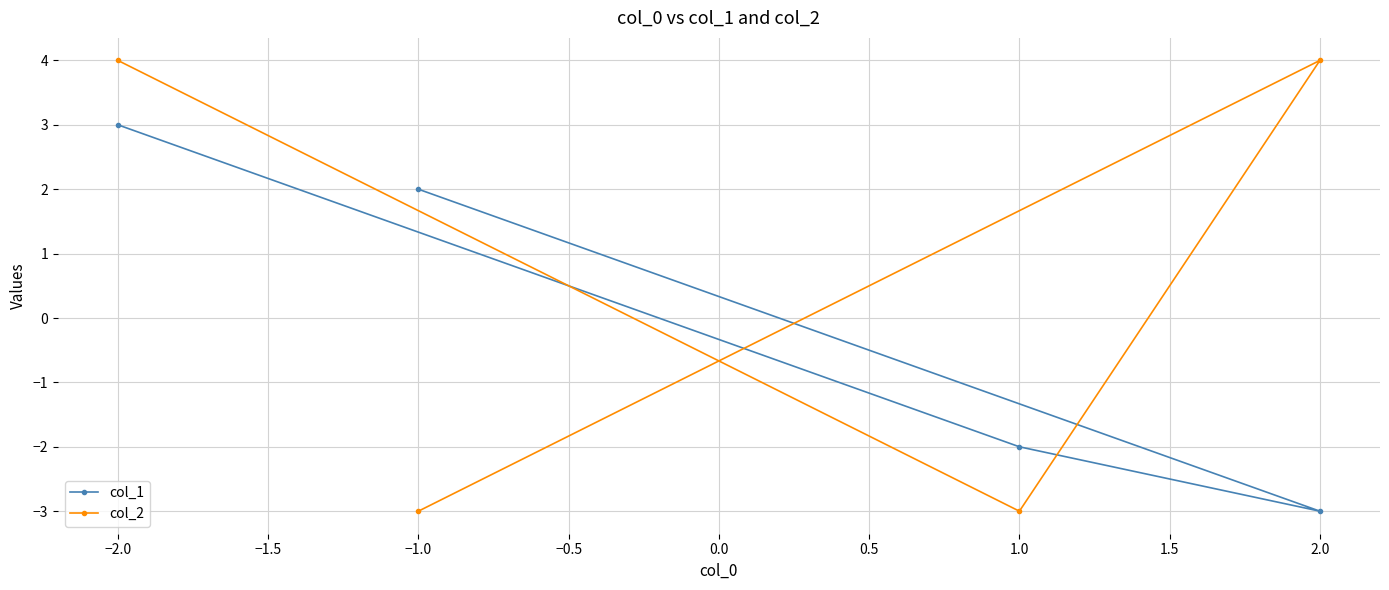

Which series has the largest total across all categories?

col_2